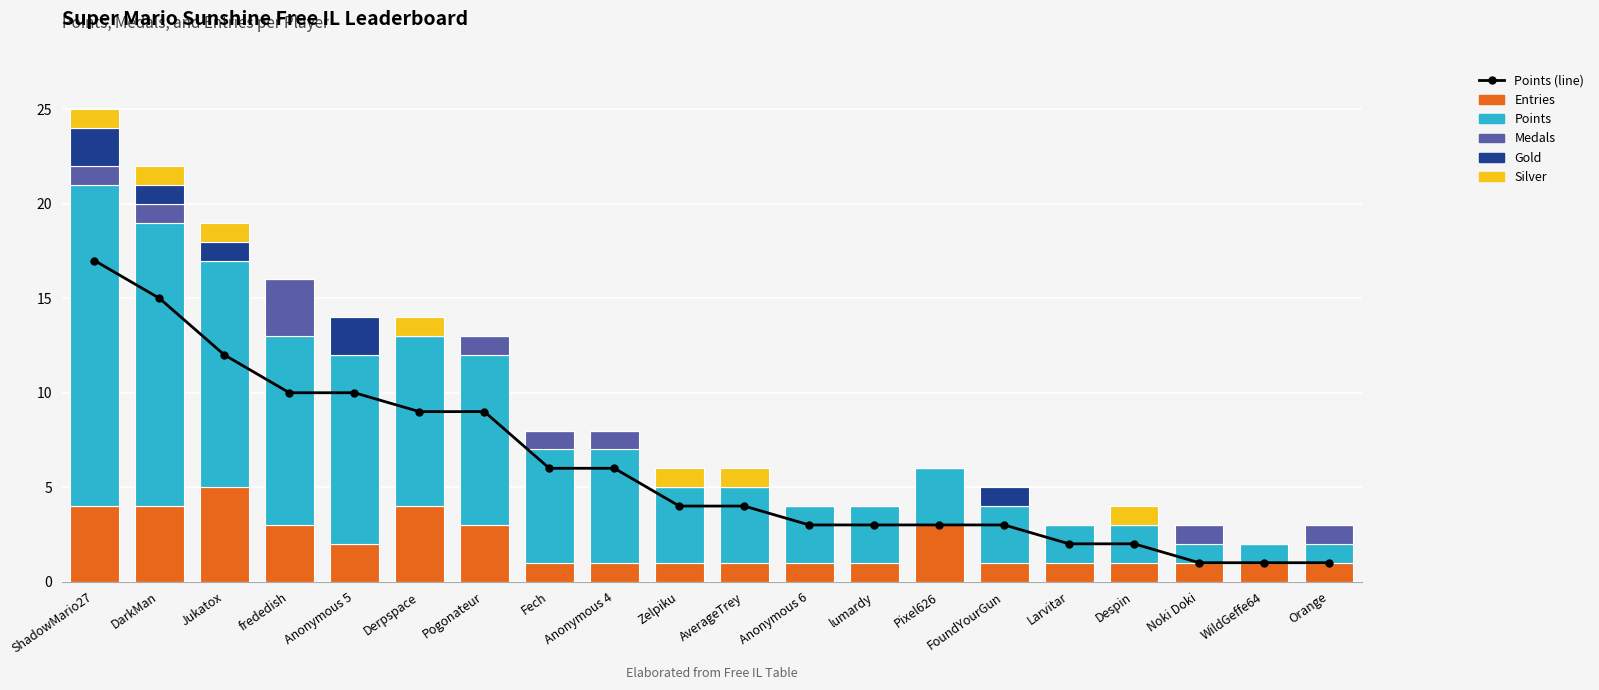

Count the Gold values in the range 0 to 1.

18